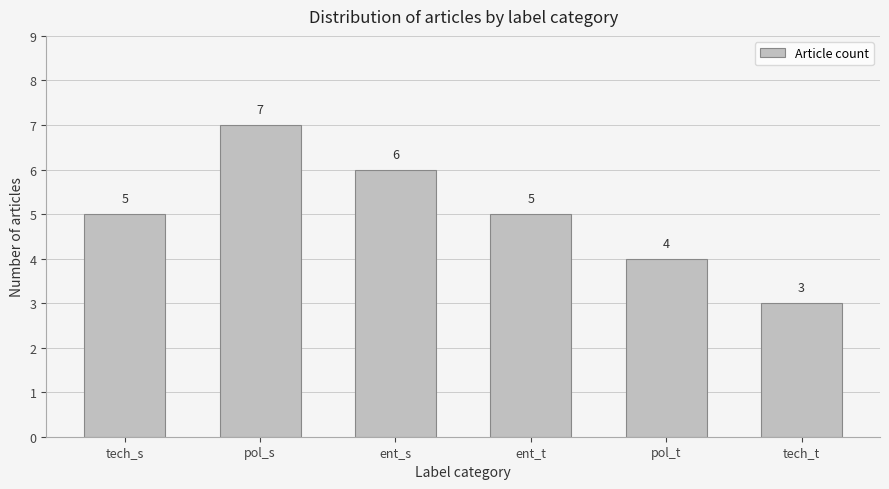

Reading right to left, transcribe all the data shown in this chart.

tech_t=3	pol_t=4	ent_t=5	ent_s=6	pol_s=7	tech_s=5